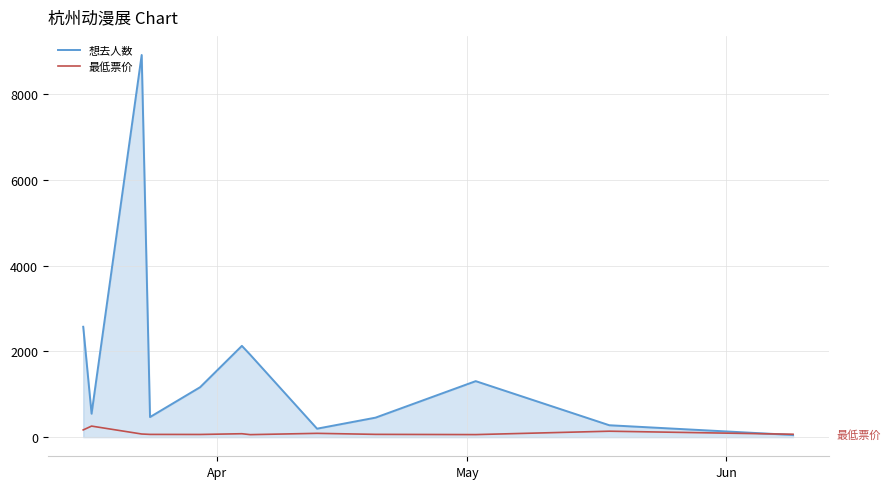

What is the maximum value for 想去人数?

8907.0